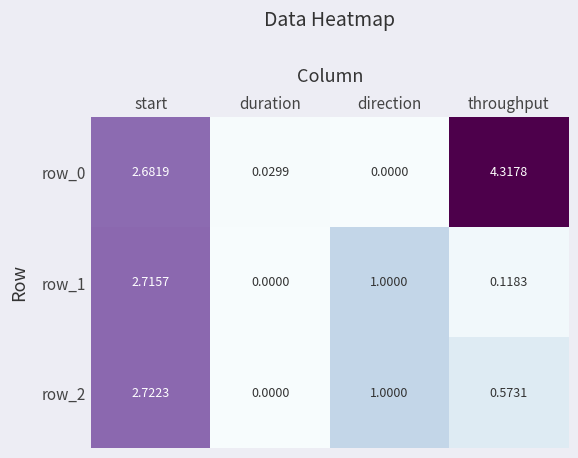

At which label is row_2 closest to 1?

direction